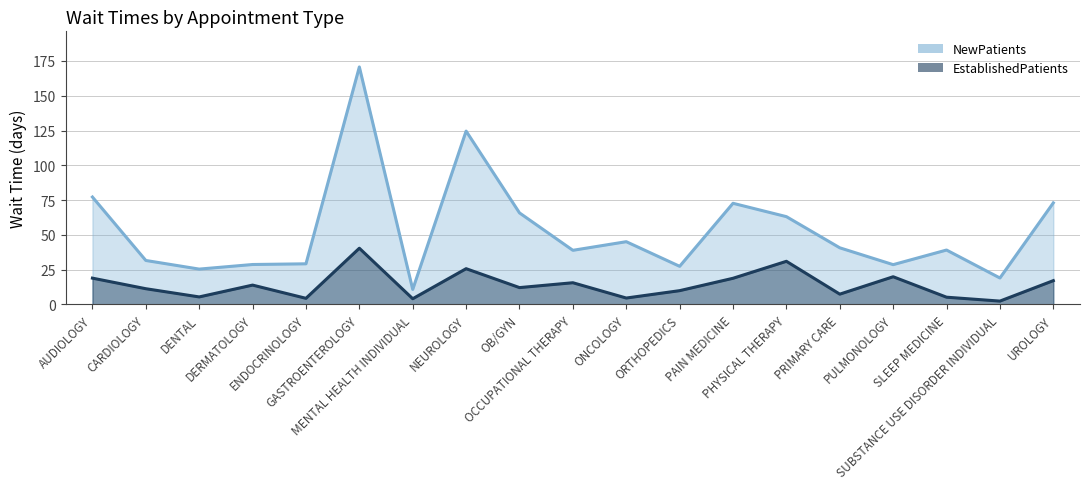

How many categories are shown in the chart?

19